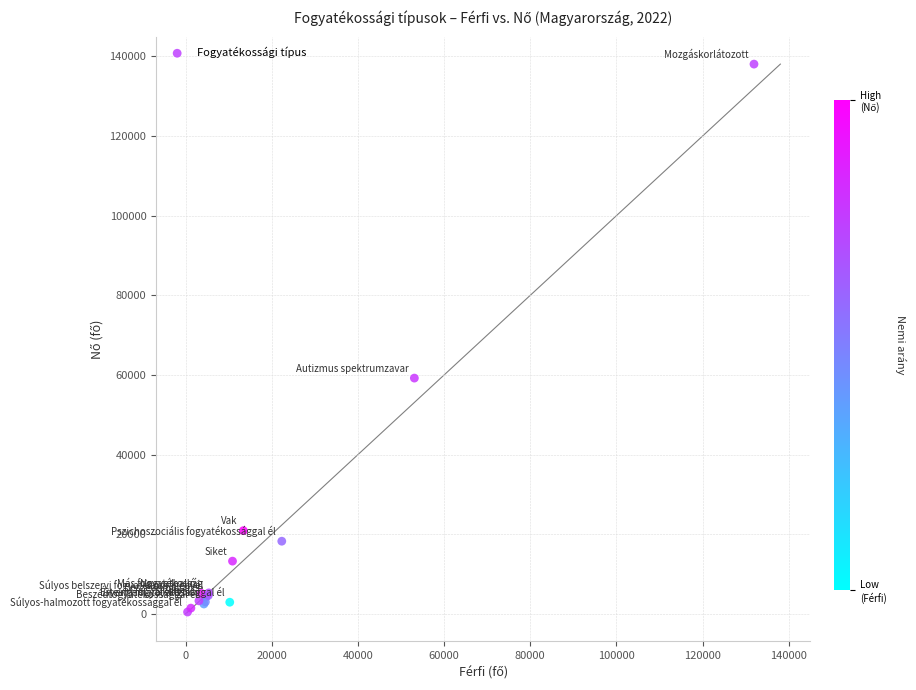

What Y value in the scatter plot is closest to 69252?

59198